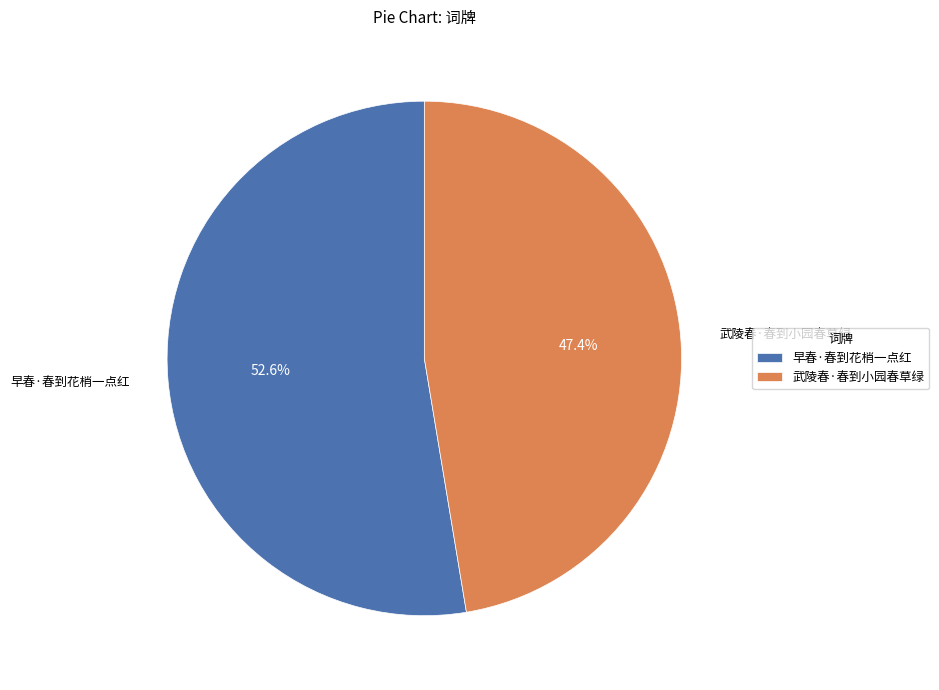

What percentage is the 早春·春到花梢一点红 slice, to the nearest percent?

53%